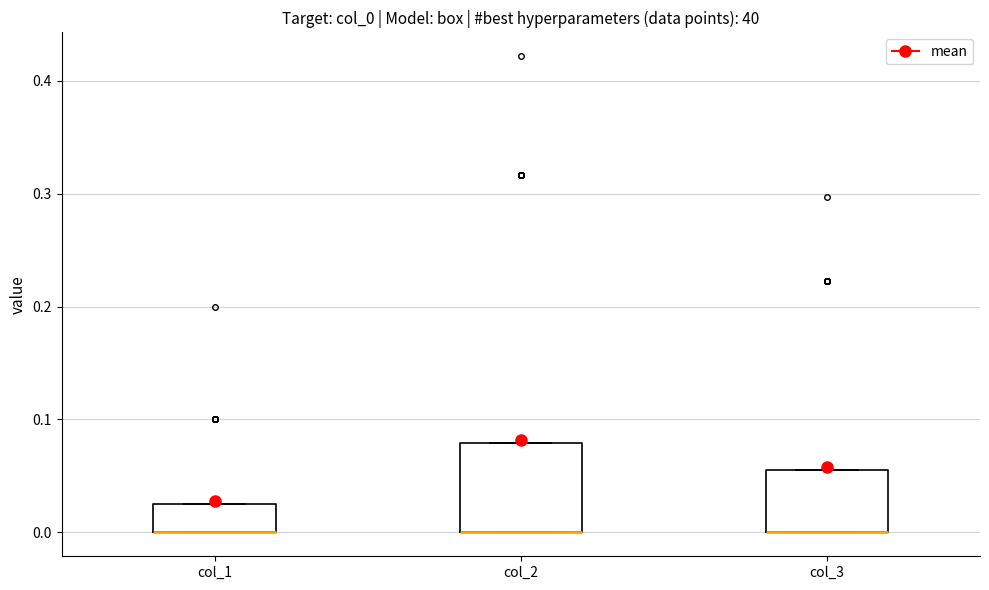

Reading left to right, transcribe this box plot: for each box, give where its median line is, the range the box spans, and where its two whiskers end, as read against the y-axis. The values are not printed on the chart, so give them approximately, as read against the axis.

col_1: median 0.00 (drawn on the box's lower edge), box 0.00 to 0.03, whiskers 0.00 to 0.03
col_2: median 0.00 (drawn on the box's lower edge), box 0.00 to 0.08, whiskers 0.00 to 0.08
col_3: median 0.00 (drawn on the box's lower edge), box 0.00 to 0.06, whiskers 0.00 to 0.06